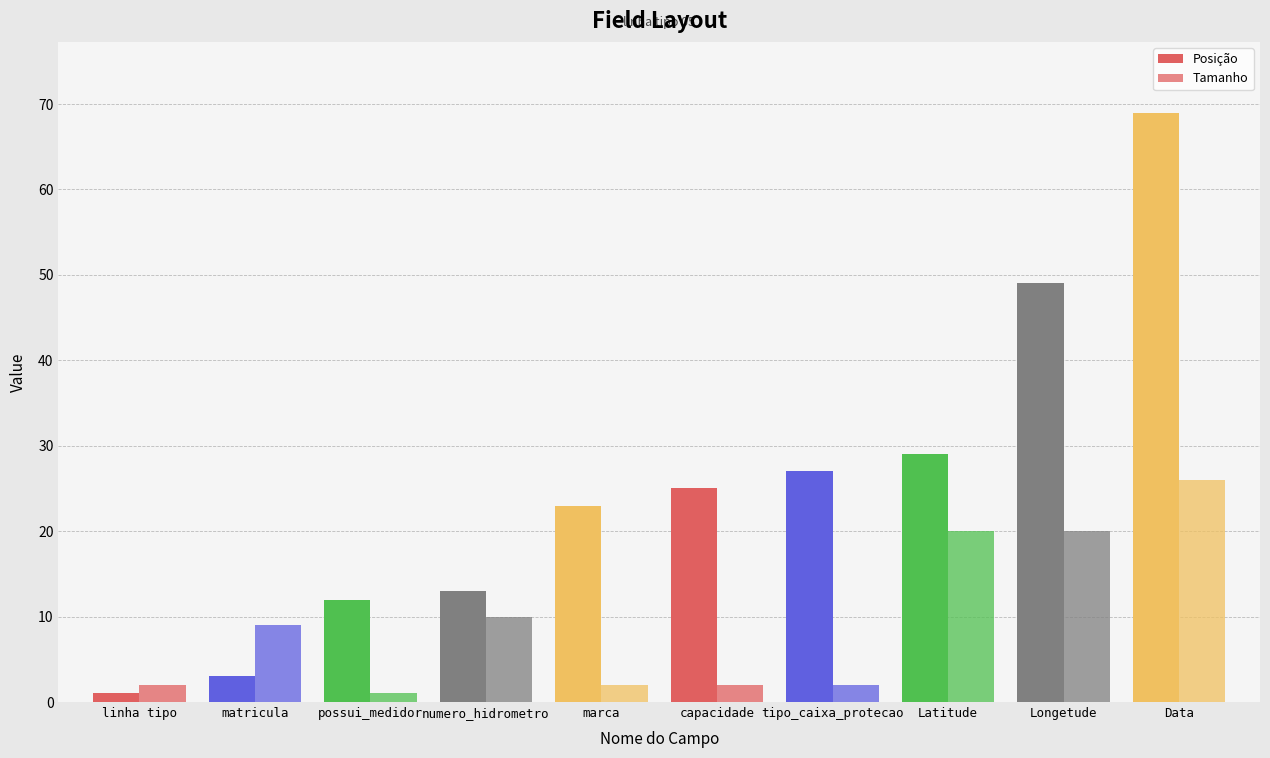

What is the approximate value of Posição at possui_medidor?

12